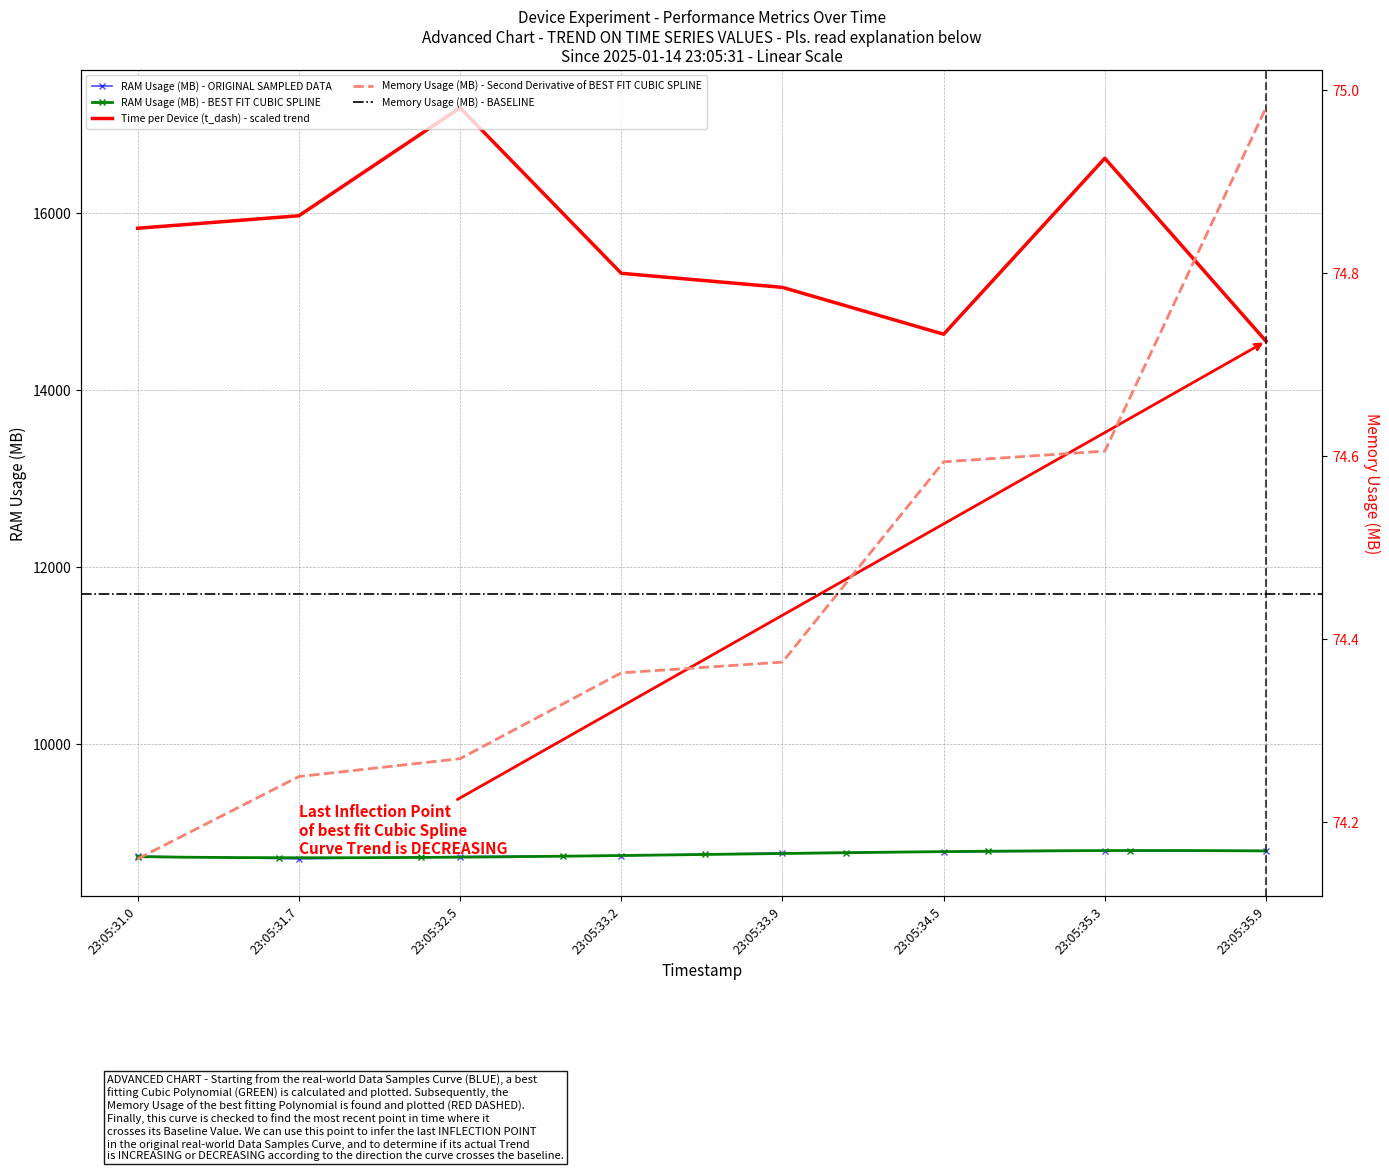

True or false: Time per Device (t_dash) and RAM Usage (MB) cross at least once.

False